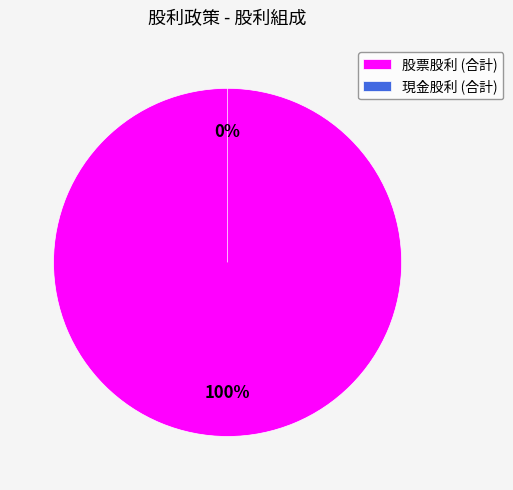

The 股票股利 (合計) slice represents 100% of the pie. True or false?

True